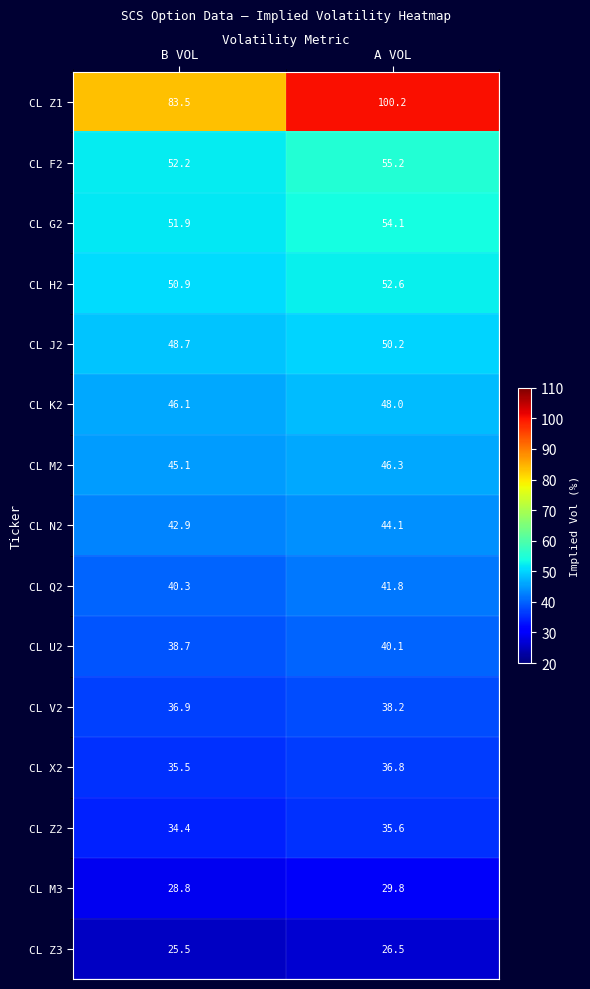

At how many categories does at least one series exceed 75?

2